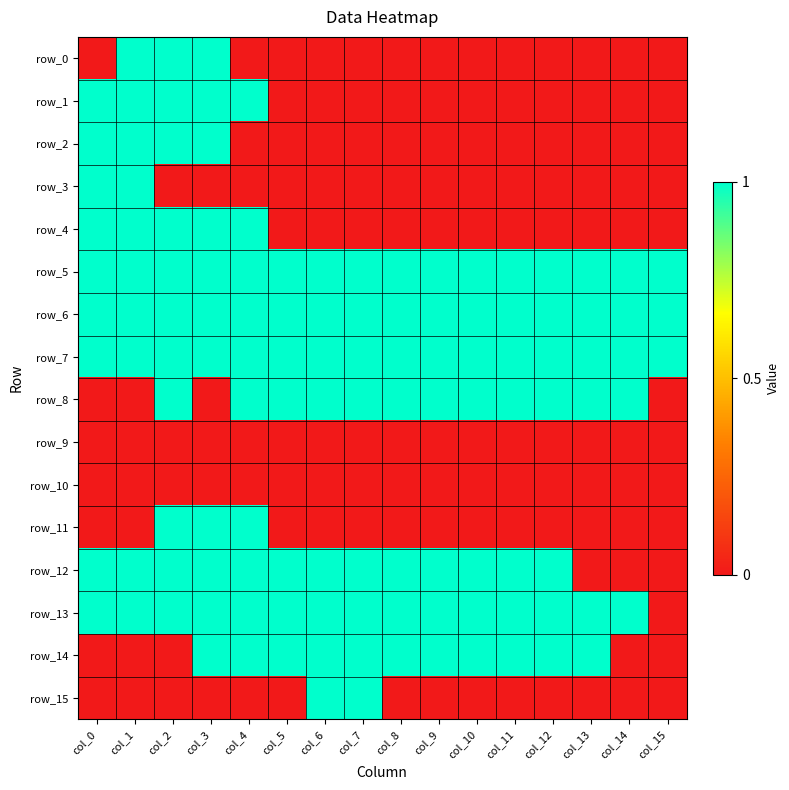

Which label corresponds to the largest value in the chart?

col_1